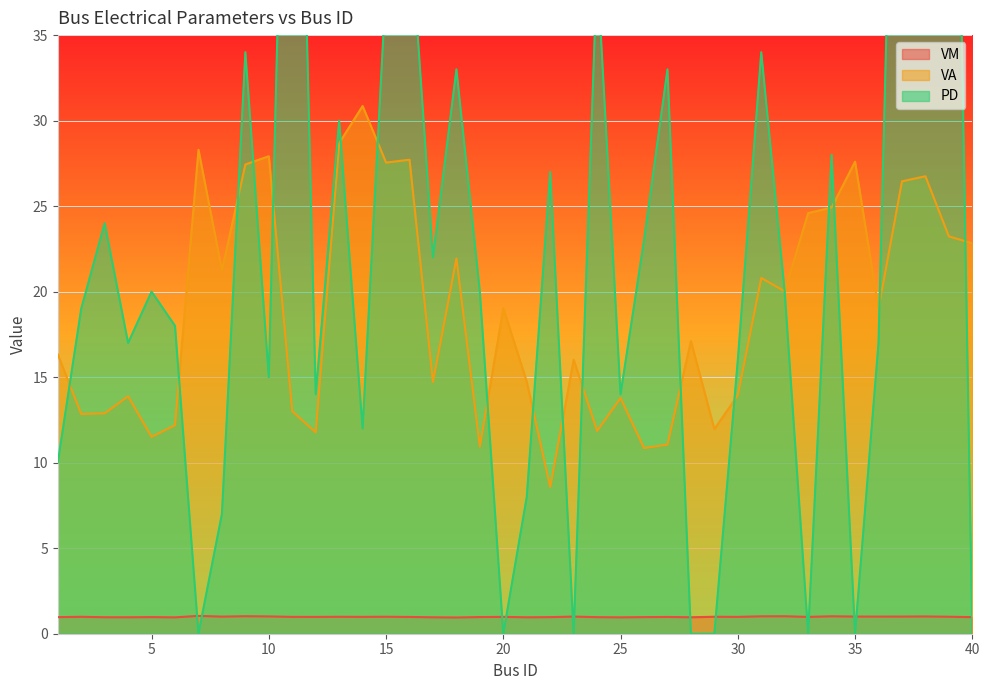

What is the difference between the maximum and second lowest values in the VA series?

20.0